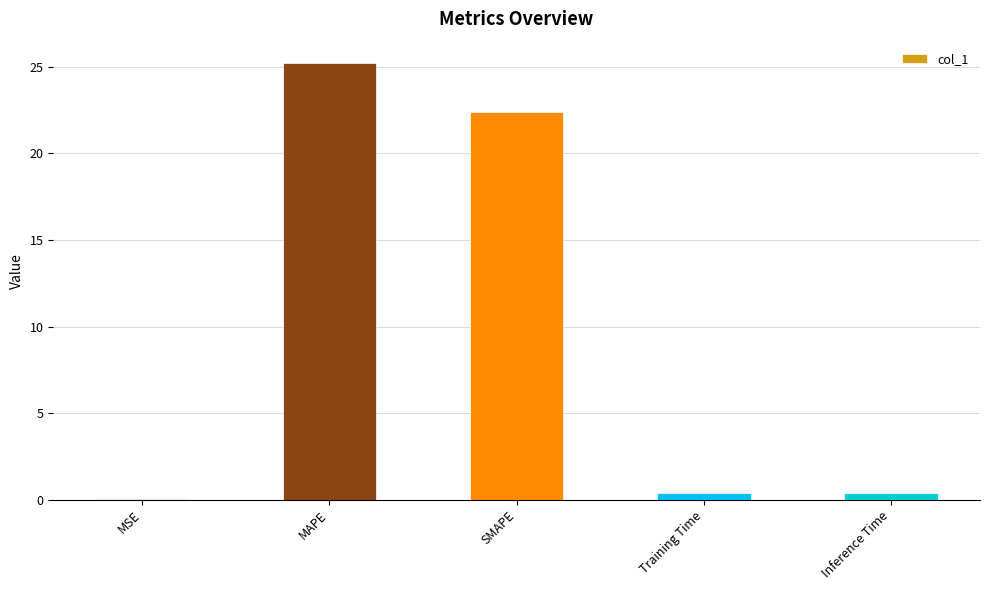

Read the value at MAPE.

25.2